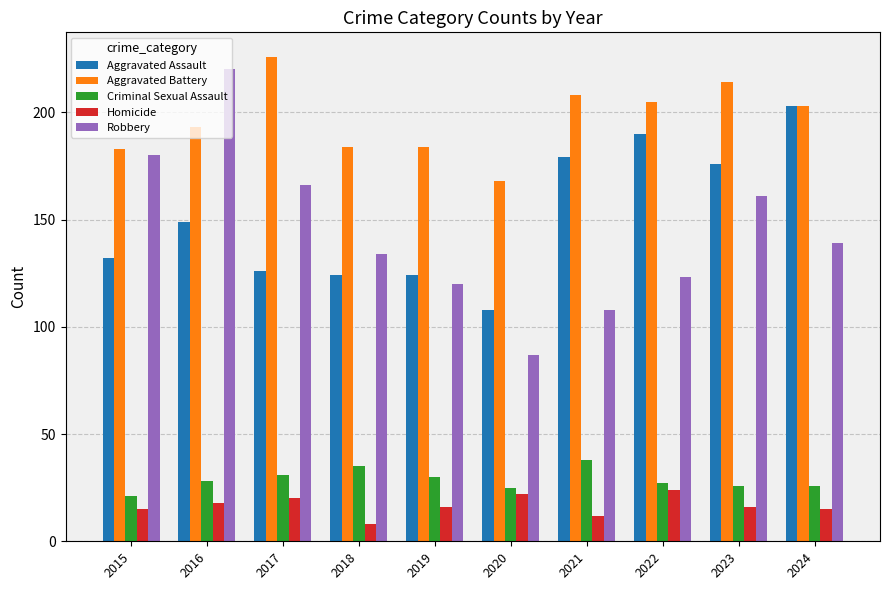

True or false: Aggravated Battery has a value of 214 at 2023.

True